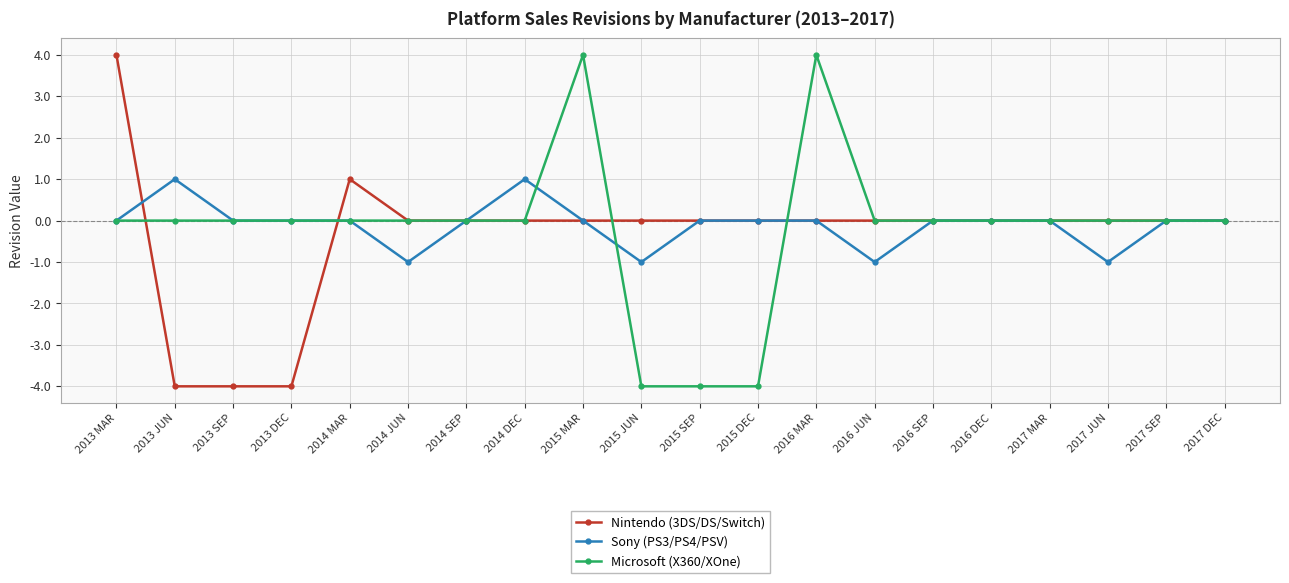

True or false: Nintendo (3DS/DS/Switch) and Microsoft (X360/XOne) cross at least once.

True